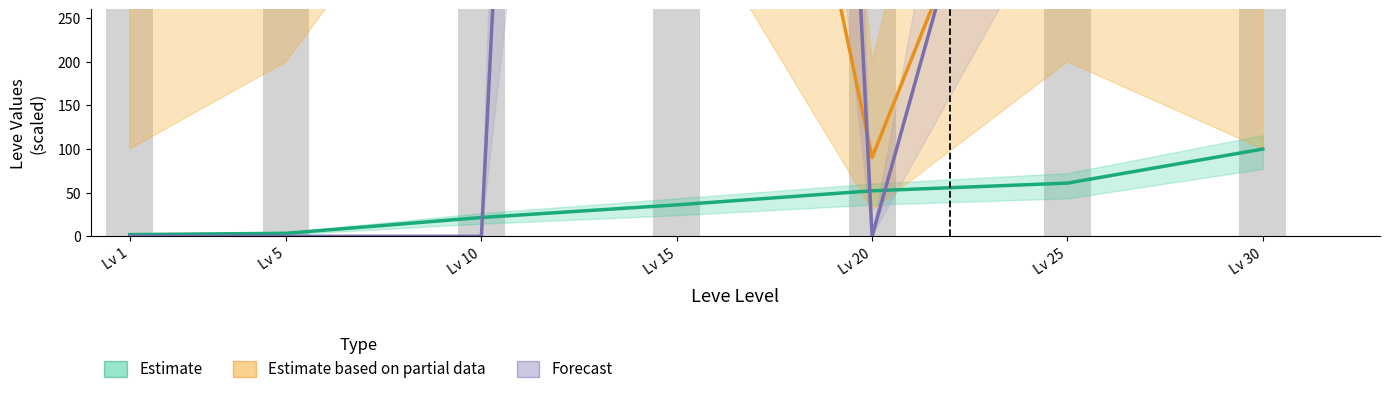

What is the total value across all series at Lv 25?

1511.0